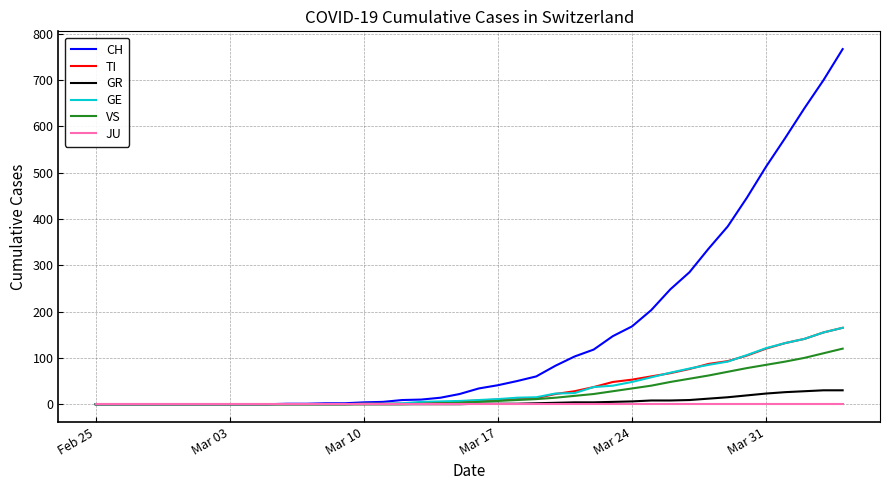

What are all the series names shown in the legend?

CH, TI, GR, GE, VS, JU